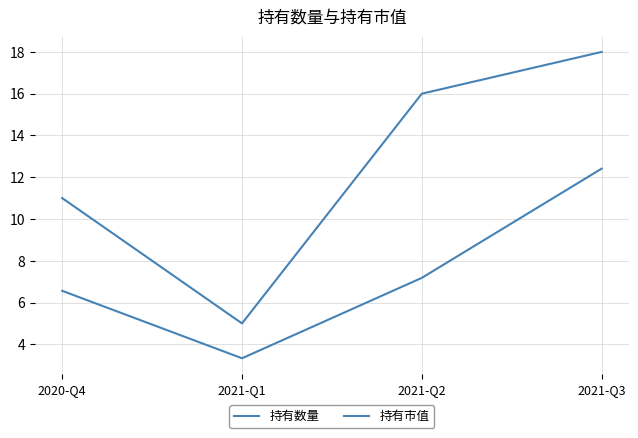

What is the value of the 持有数量 point at the 3rd from the left?

16.0